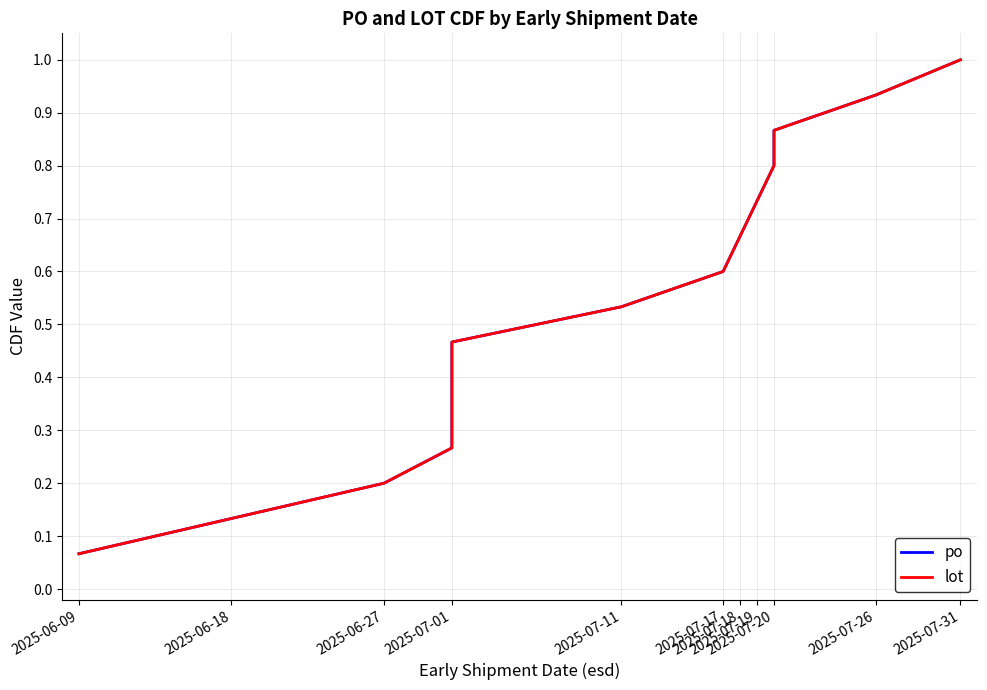

Which category has the lowest value across all series?

2025-06-09